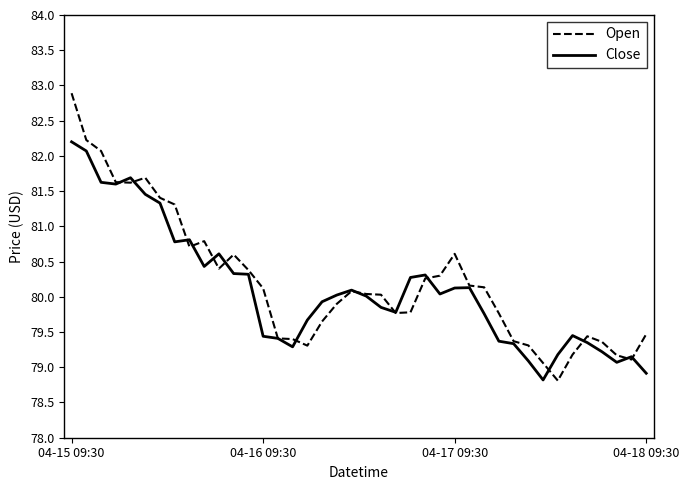

Which series has the widest spread of values?

Open